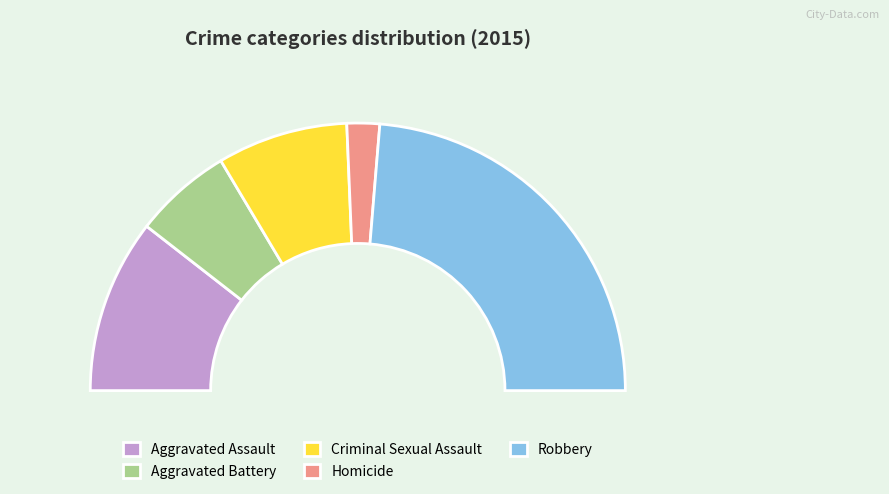

How many slices are in this pie chart?

5